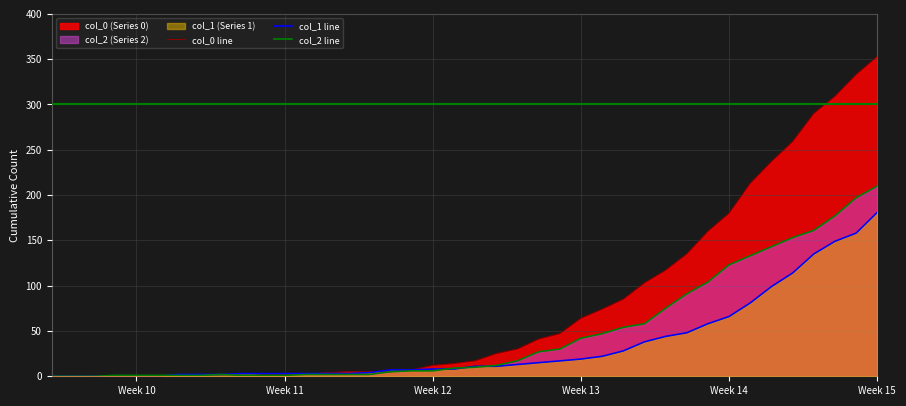

Does the chart have visible grid lines?

Yes